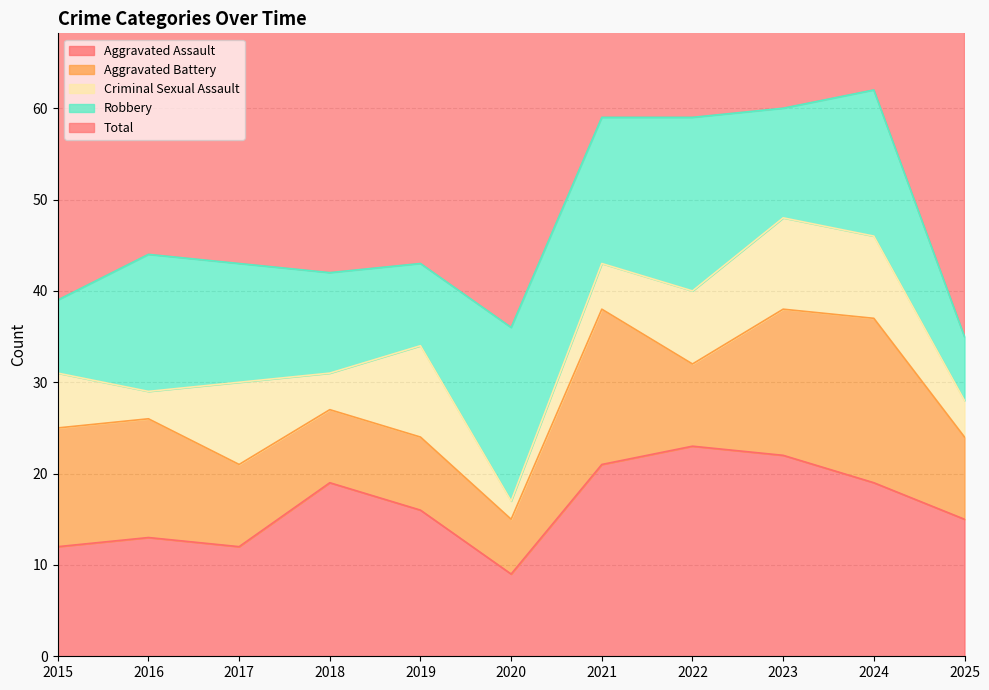

What is the sum of the Robbery values at 2018 and 2025?

18